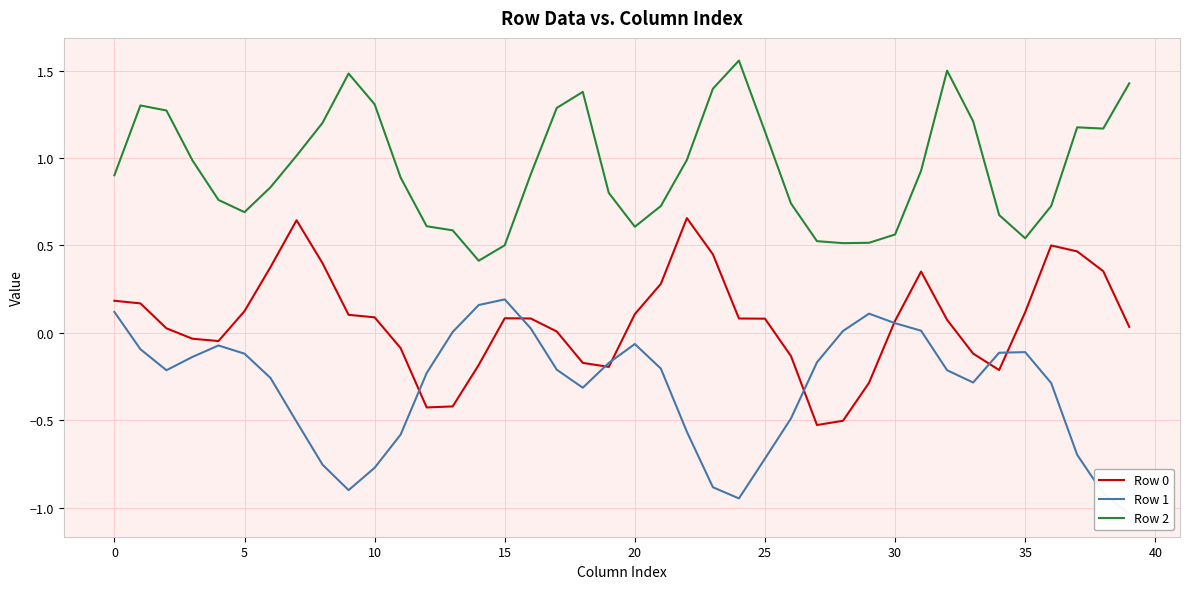

True or false: Row 2 and Row 0 intersect in this chart.

False